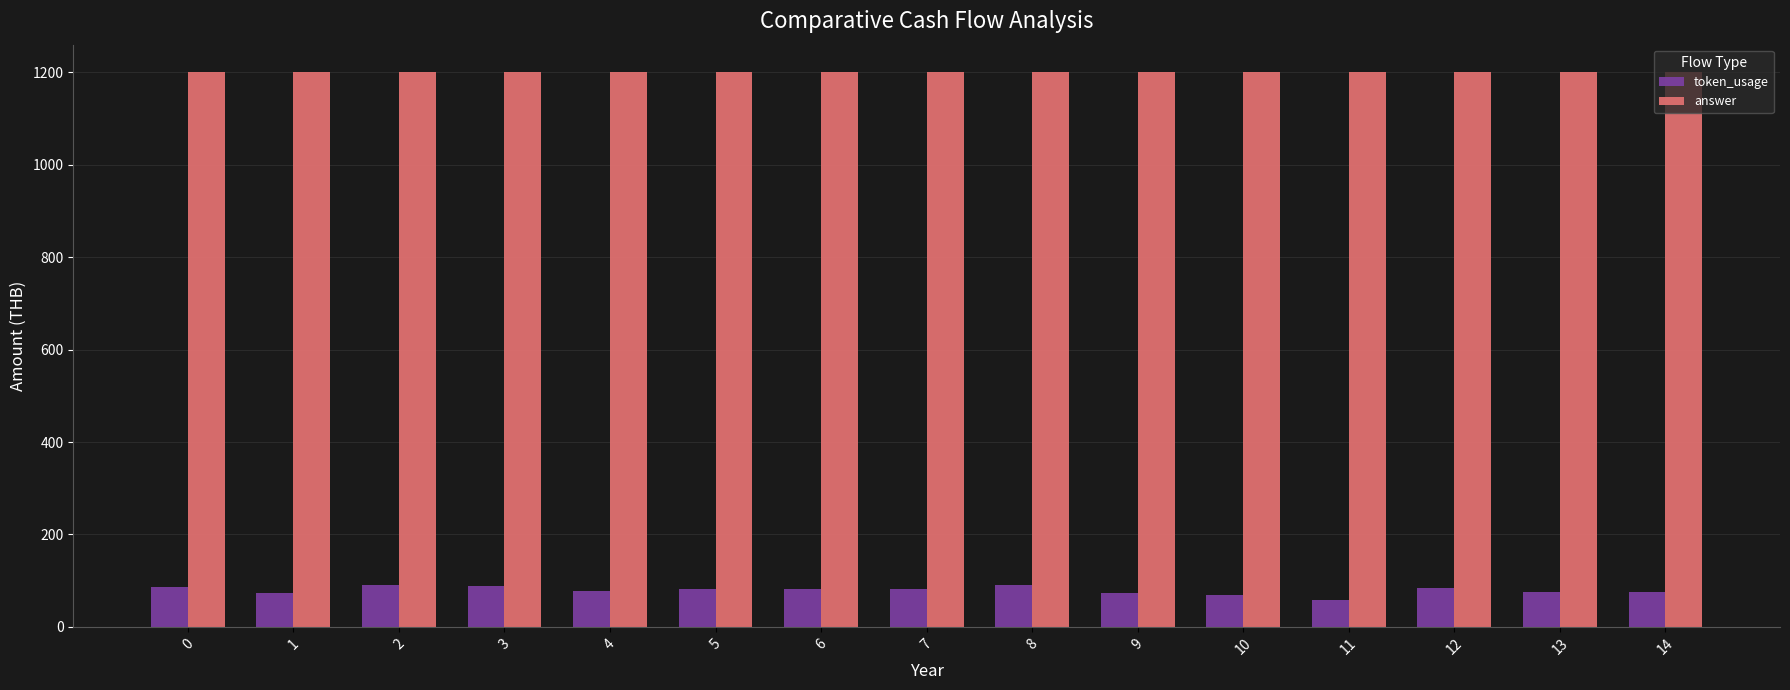

Which series has the widest spread of values?

token_usage